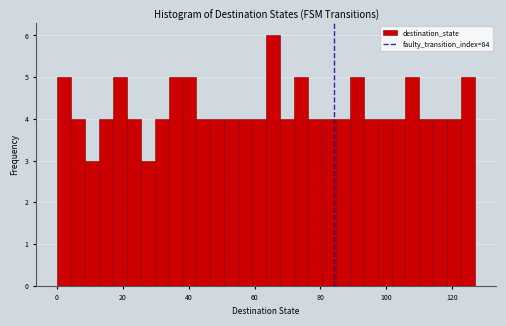

Around what value on the x-axis is the tallest bar? Give the approximate position of its centre, as read against the axis.

66